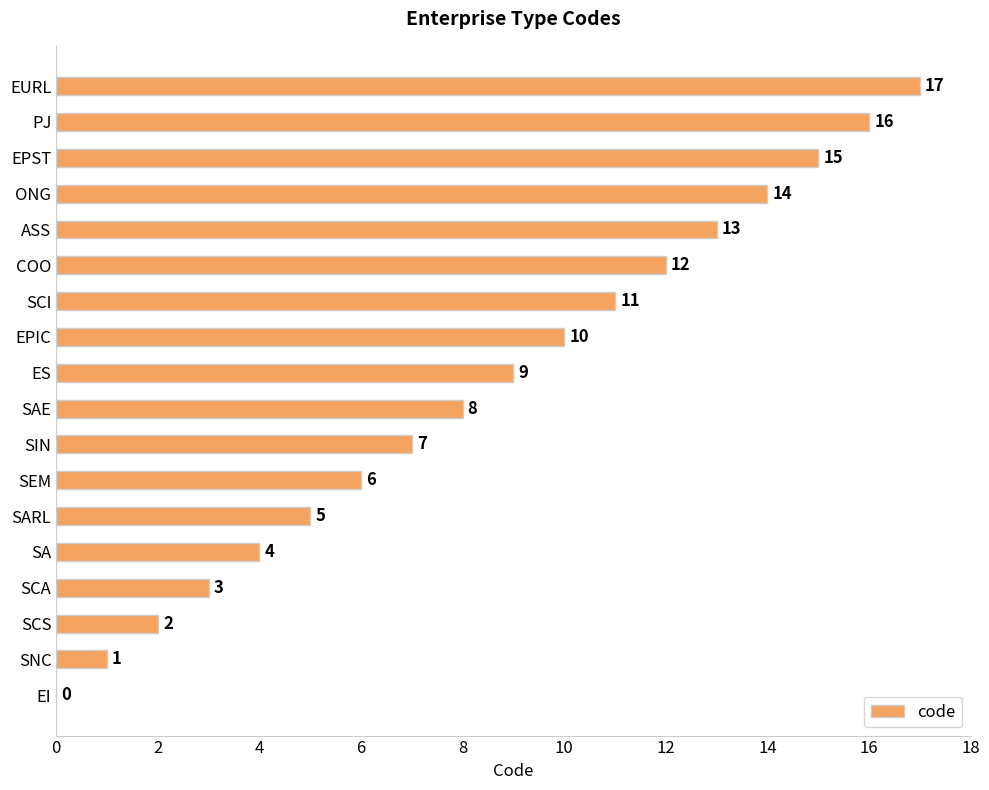

What is the sum of the values at SCS and COO?

14